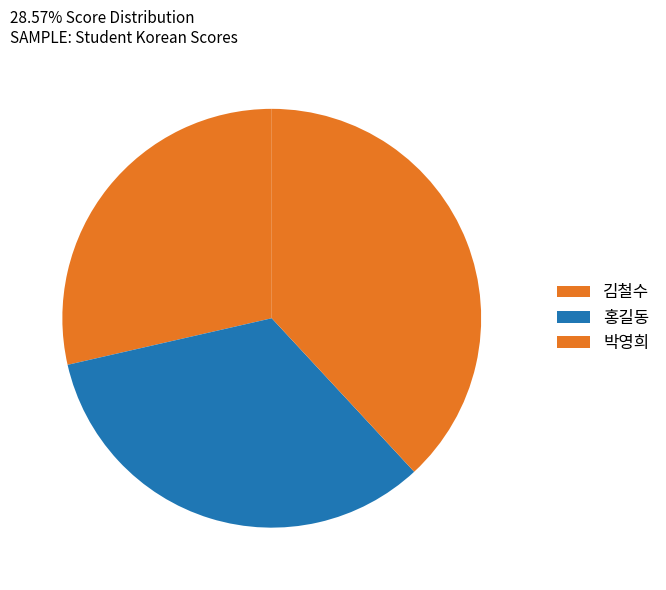

True or false: 김철수 accounts for 29% of the total.

True